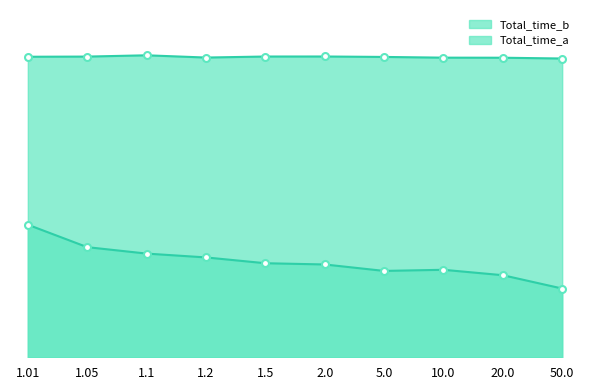

Does the chart have visible grid lines?

No